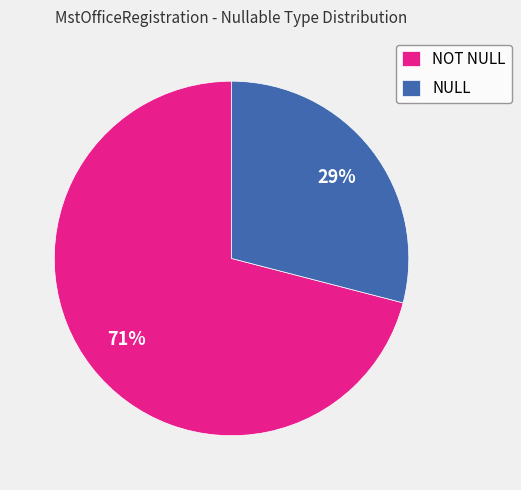

Which slice is the smallest?

NULL